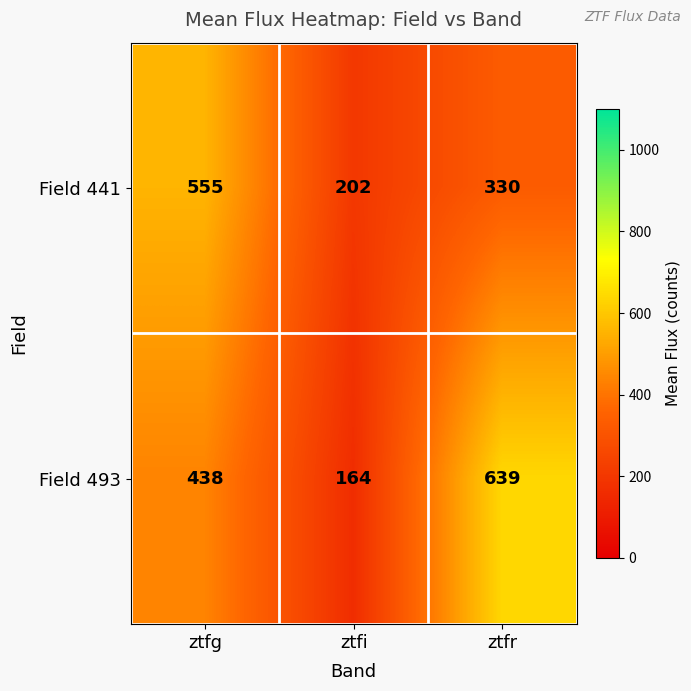

At which category does the chart reach its minimum across all series?

ztfi